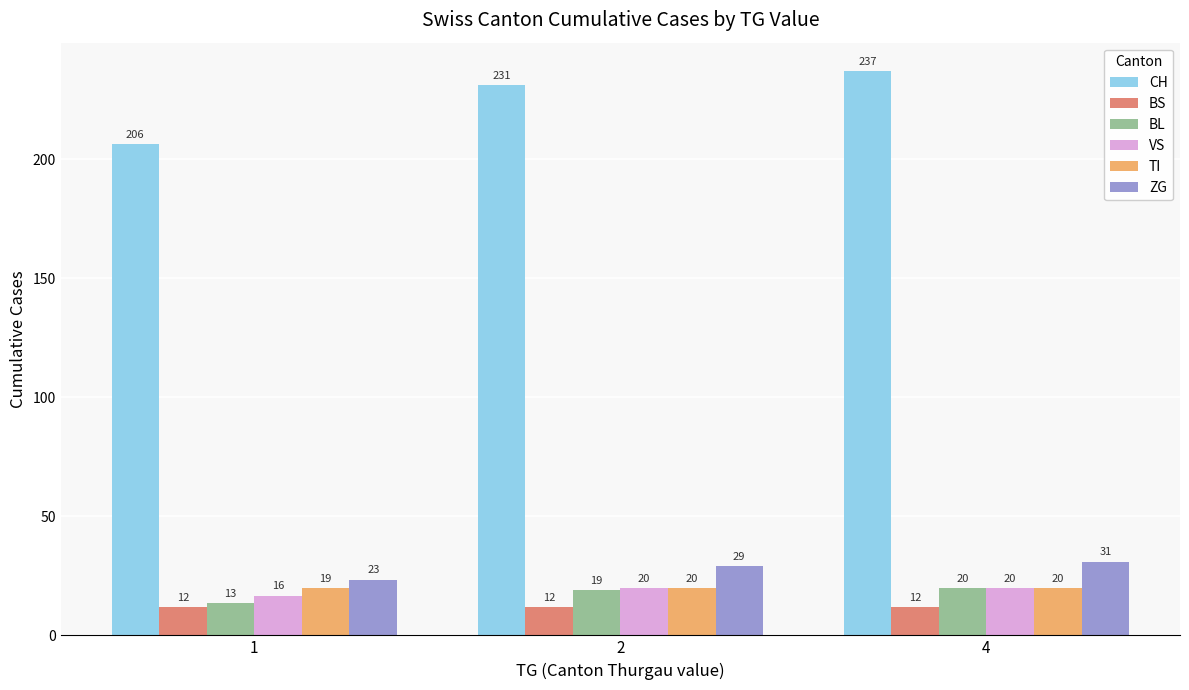

What are all the series names shown in the legend?

CH, BS, BL, VS, TI, ZG